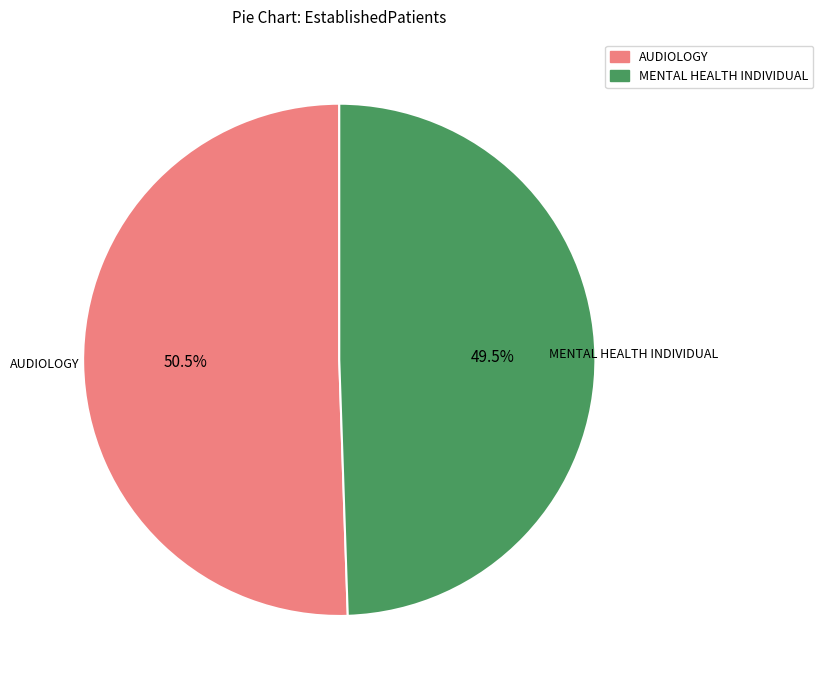

What percentage do AUDIOLOGY and MENTAL HEALTH INDIVIDUAL together represent?

100.0%